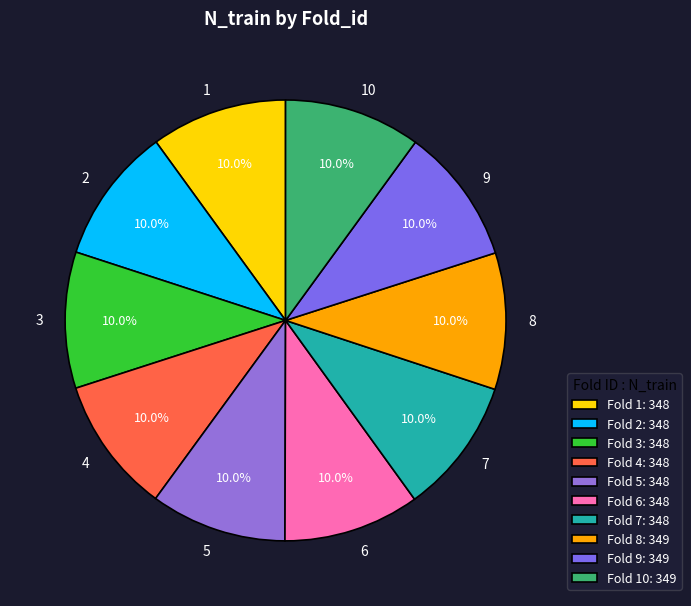

How many segments does this pie chart have?

10